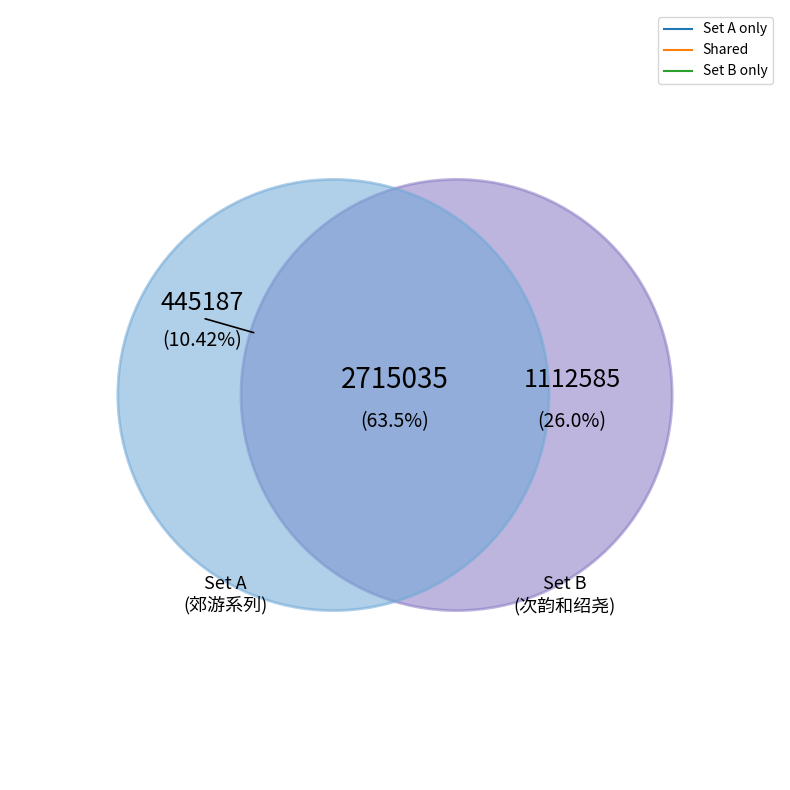

What is the largest slice in the pie chart?

次韵和绍尧病起示社中诸子之作